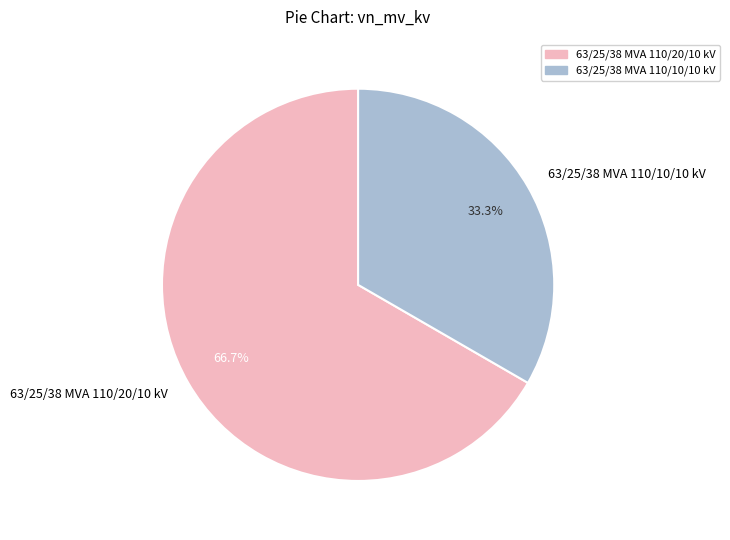

What portion of the pie excludes 63/25/38 MVA 110/20/10 kV?

33.3%